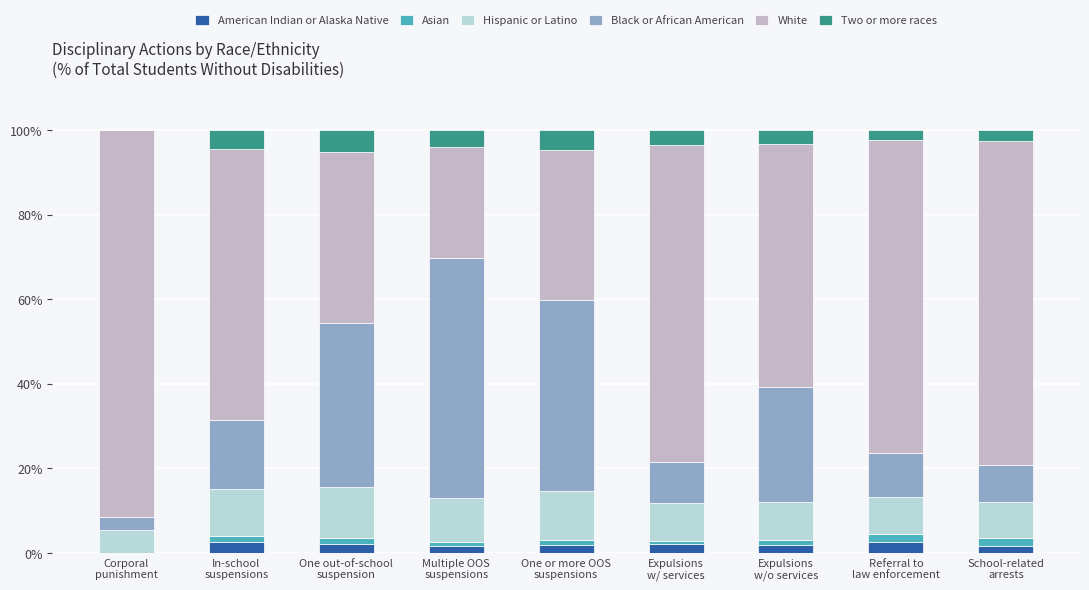

Which series has the largest total across all categories?

White